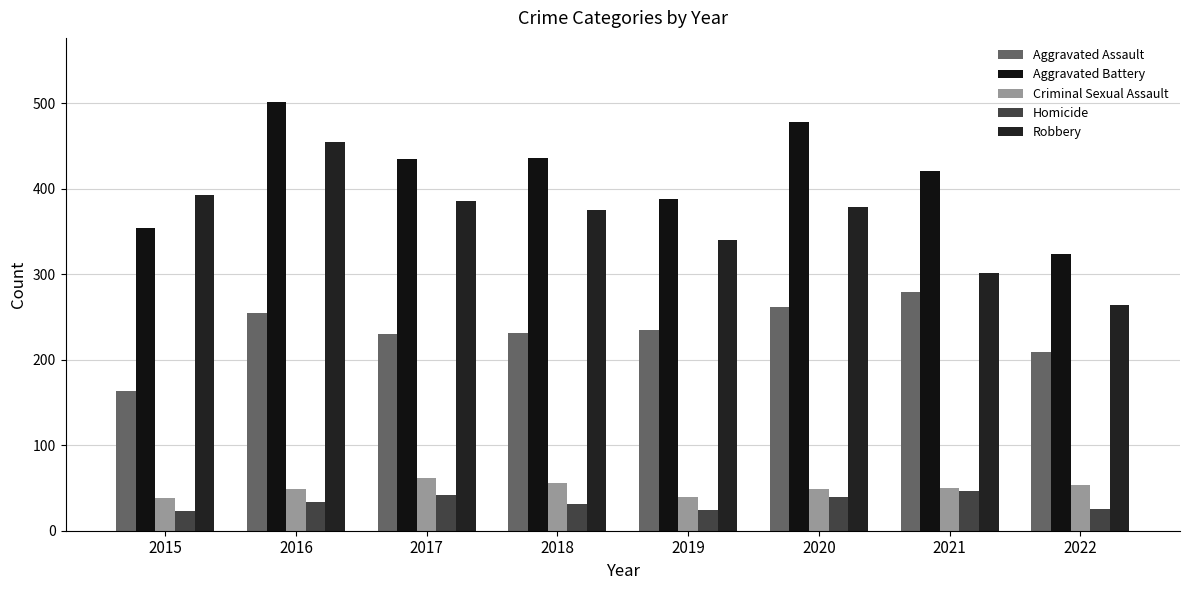

True or false: Aggravated Assault has a value of 255 at 2016.

True